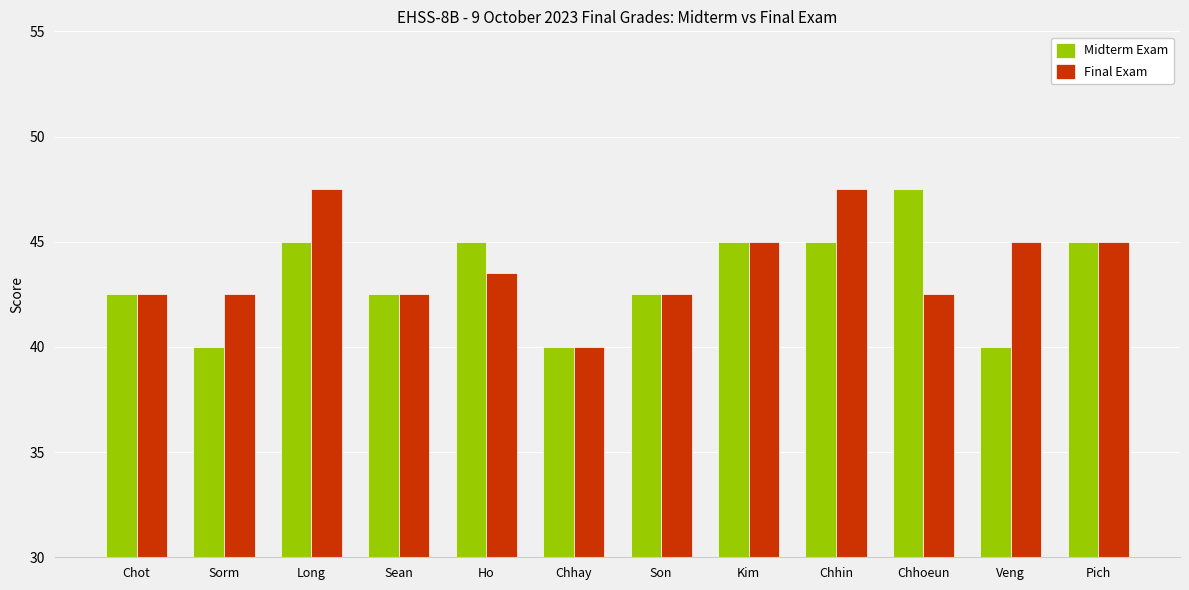

Are the bars horizontal?

No